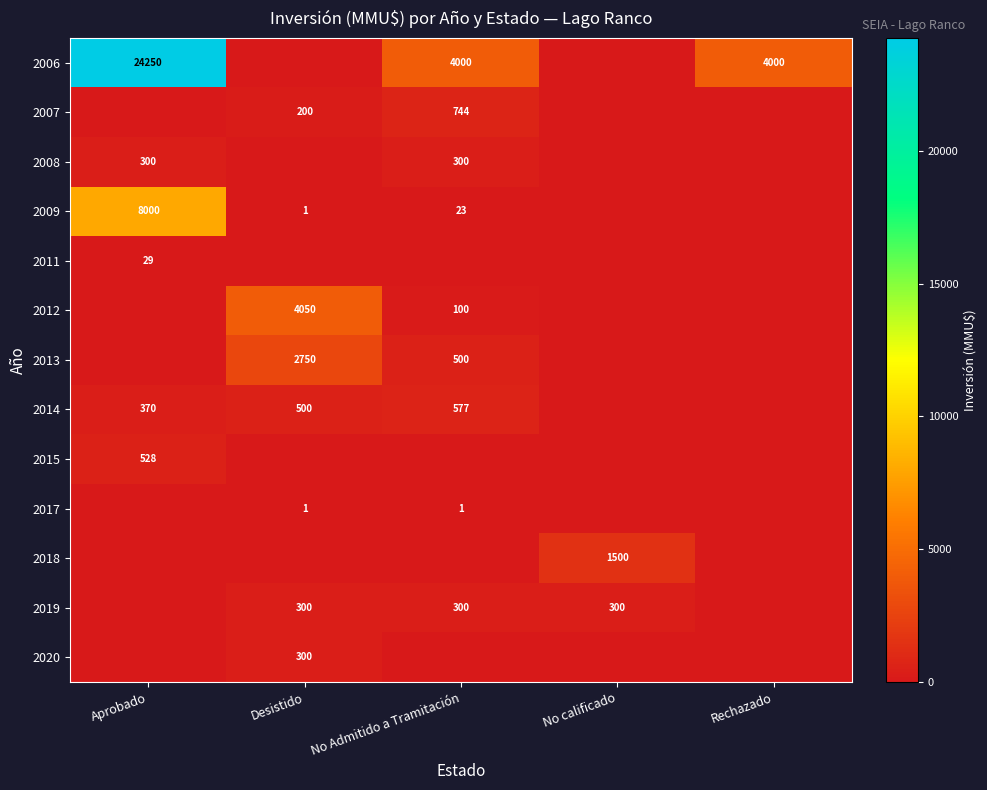

The value of 2014 at Aprobado is 614. True or false?

False